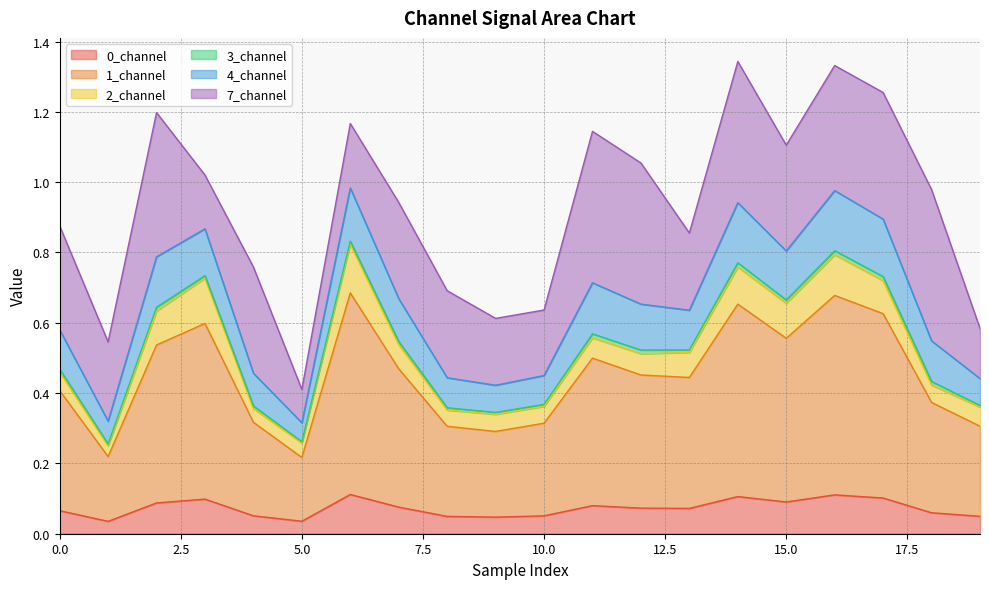

Does the chart display data point markers on the line(s)?

No